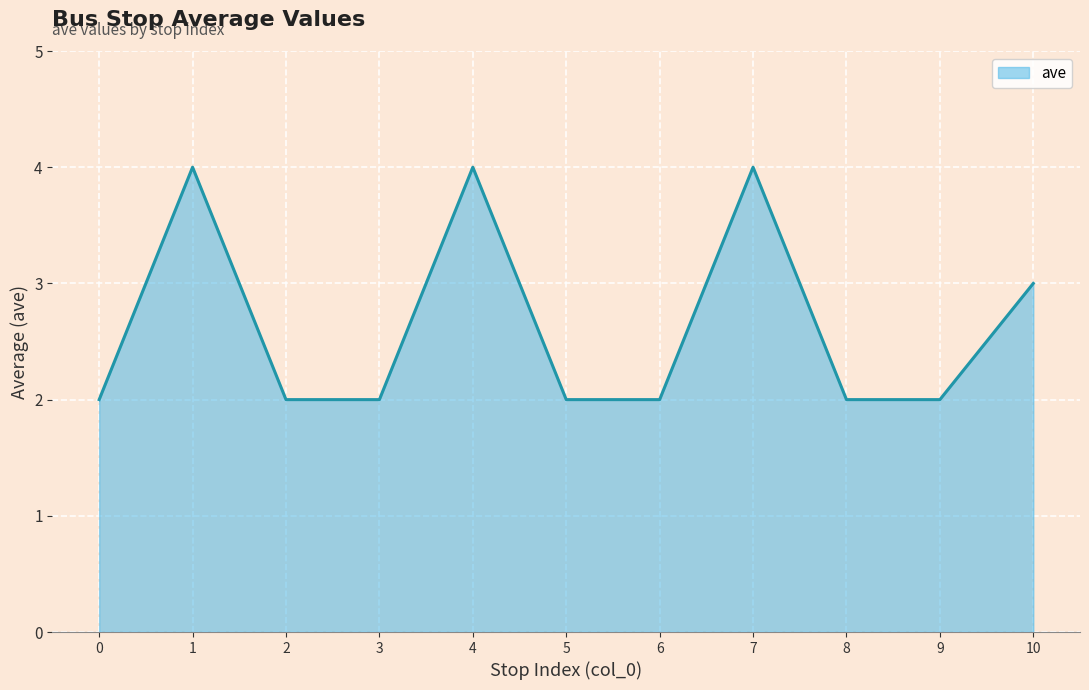

Approximately how many times larger is the value at 3 compared to 10?

0.7